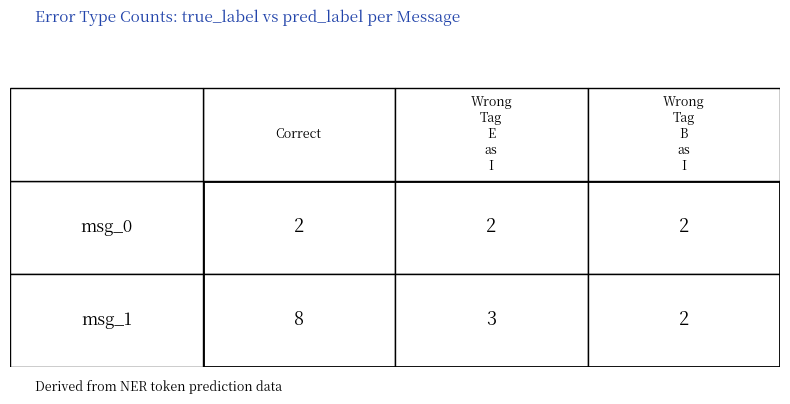

What is the total value across all series at 1?

13